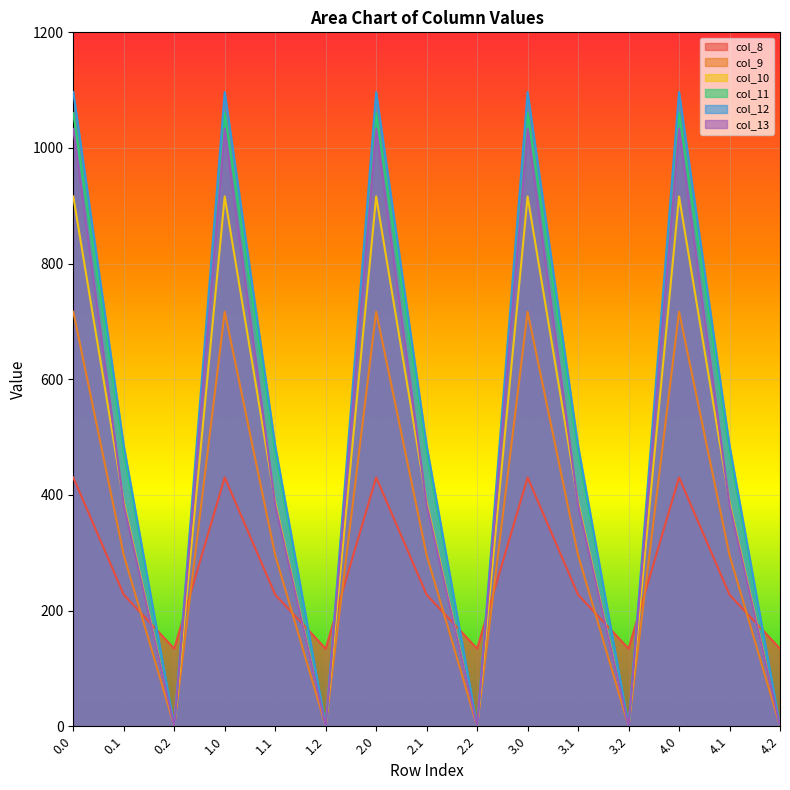

What is the difference between the col_13 values at 1.2 and 2.1?

382.7